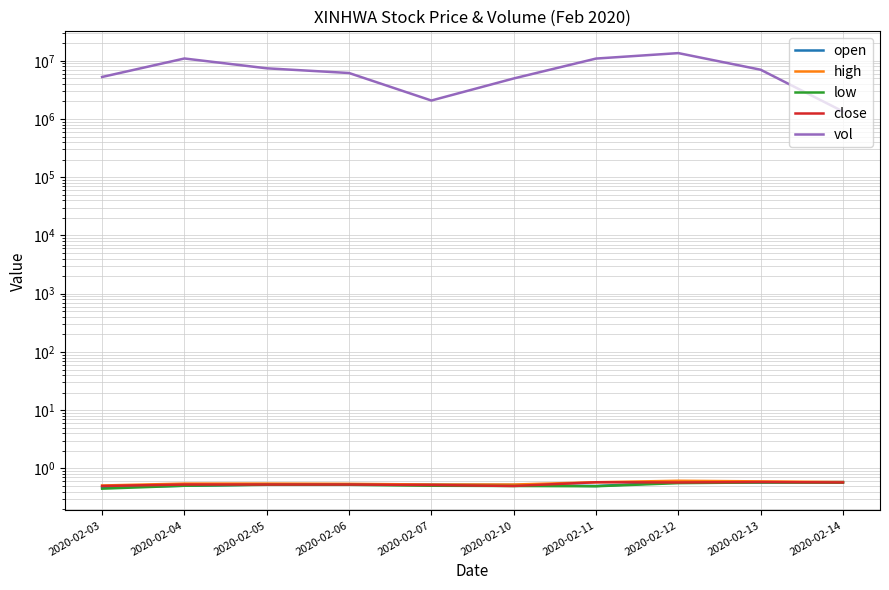

Where does the vol series first go above 7019100?

2020-02-04